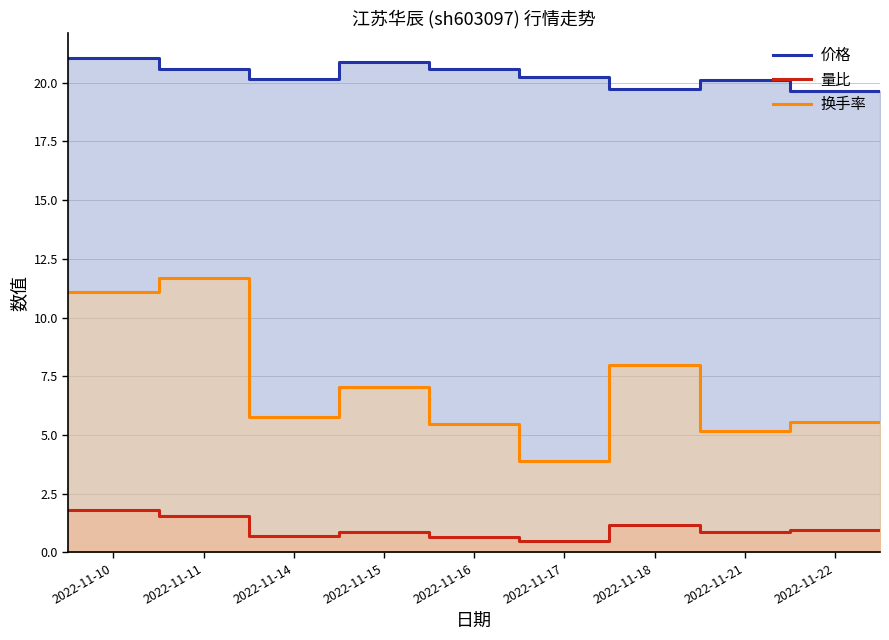

True or false: 换手率 and 量比 cross at least once.

False